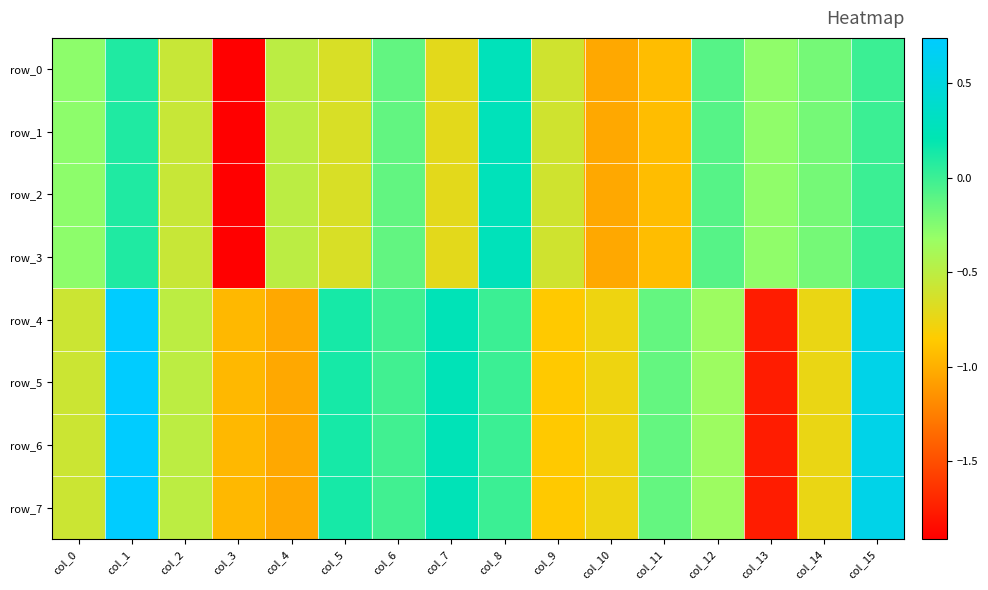

Reading left to right, list all the values displayed in this chart.

row_0: -0.3	0.1	-0.6	-1.9	-0.5	-0.7	-0.1	-0.7	0.3	-0.6	-1.0	-0.9	-0.1	-0.3	-0.2	0.0
row_1: -0.3	0.1	-0.6	-1.9	-0.5	-0.7	-0.1	-0.7	0.3	-0.6	-1.0	-0.9	-0.1	-0.3	-0.2	0.0
row_2: -0.3	0.1	-0.6	-1.9	-0.5	-0.7	-0.1	-0.7	0.3	-0.6	-1.0	-0.9	-0.1	-0.3	-0.2	0.0
row_3: -0.3	0.1	-0.6	-1.9	-0.5	-0.7	-0.1	-0.7	0.3	-0.6	-1.0	-0.9	-0.1	-0.3	-0.2	0.0
row_4: -0.6	0.7	-0.5	-1.0	-1.0	0.1	-0.0	0.2	0.0	-0.9	-0.8	-0.1	-0.3	-1.8	-0.7	0.6
row_5: -0.6	0.7	-0.5	-1.0	-1.0	0.1	-0.0	0.2	0.0	-0.9	-0.8	-0.1	-0.3	-1.8	-0.7	0.6
row_6: -0.6	0.7	-0.5	-1.0	-1.0	0.1	-0.0	0.2	0.0	-0.9	-0.8	-0.1	-0.3	-1.8	-0.7	0.6
row_7: -0.6	0.7	-0.5	-1.0	-1.0	0.1	-0.0	0.2	0.0	-0.9	-0.8	-0.1	-0.3	-1.8	-0.7	0.6